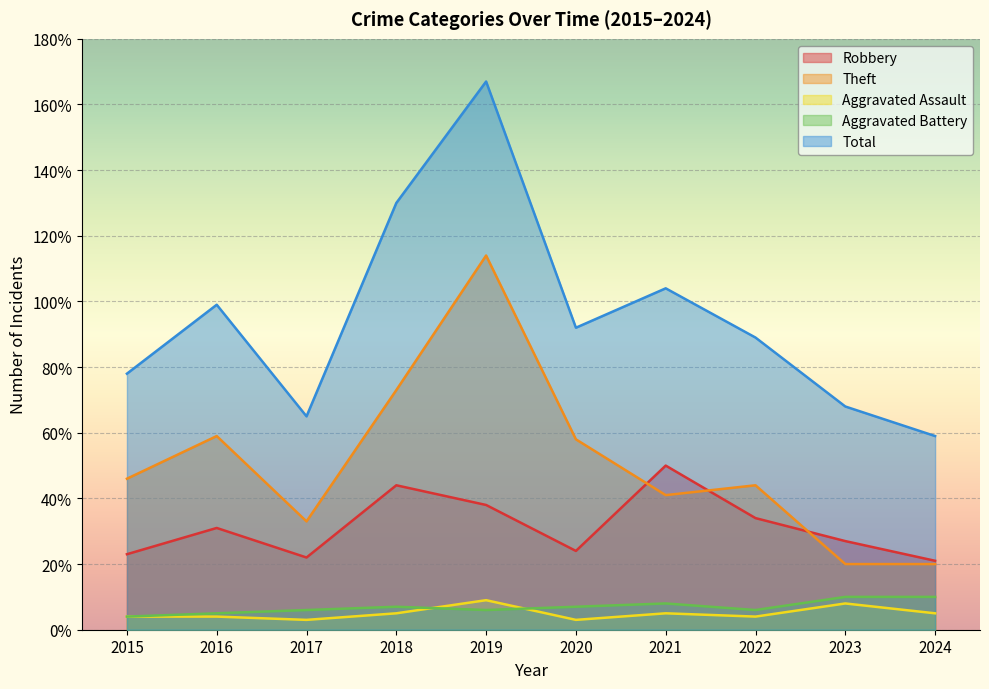

Does the chart display data point markers on the line(s)?

No